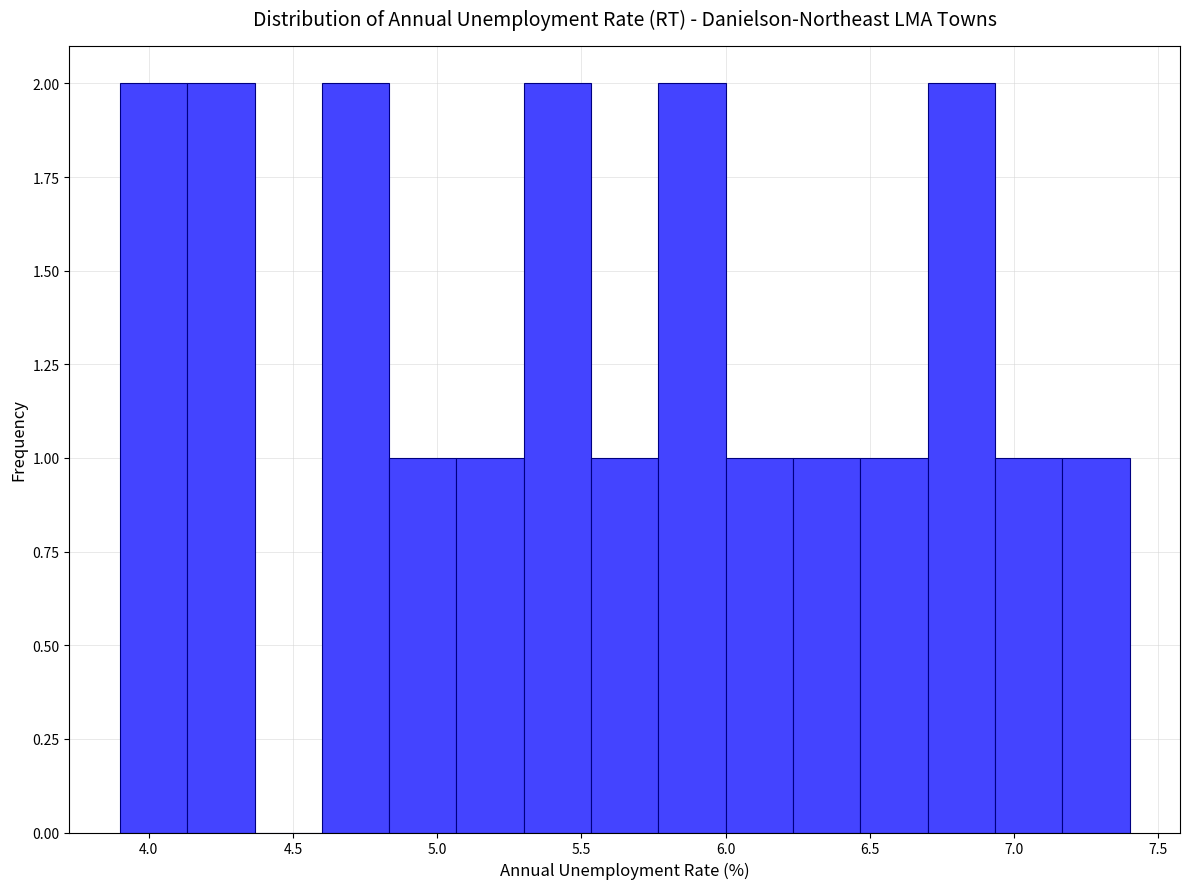

Reading left to right, list every bar in this chart as the range it spans on the x-axis followed by its height. Neither the bar edges nor the heights are printed on the chart, so give them approximately, as read against the axes.

3.90 to 4.15: 2
4.15 to 4.35: 2
4.35 to 4.60: 0
4.60 to 4.85: 2
4.85 to 5.05: 1
5.05 to 5.30: 1
5.30 to 5.55: 2
5.55 to 5.75: 1
5.75 to 6.00: 2
6.00 to 6.25: 1
6.25 to 6.45: 1
6.45 to 6.70: 1
6.70 to 6.95: 2
6.95 to 7.15: 1
7.15 to 7.40: 1